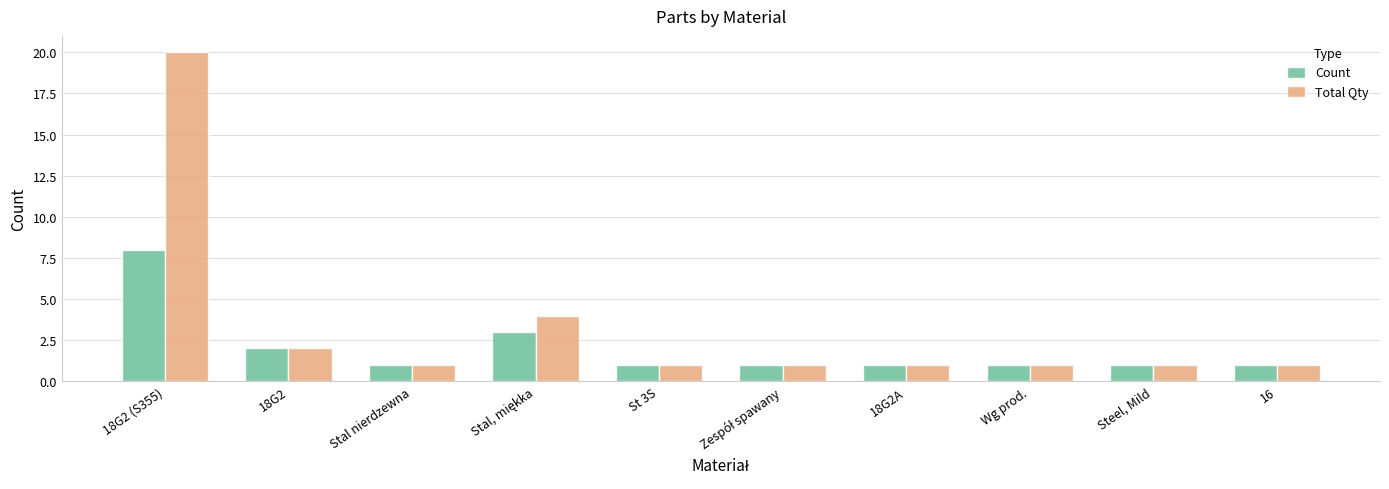

The Count series shows 1 at Stal nierdzewna. True or false?

True